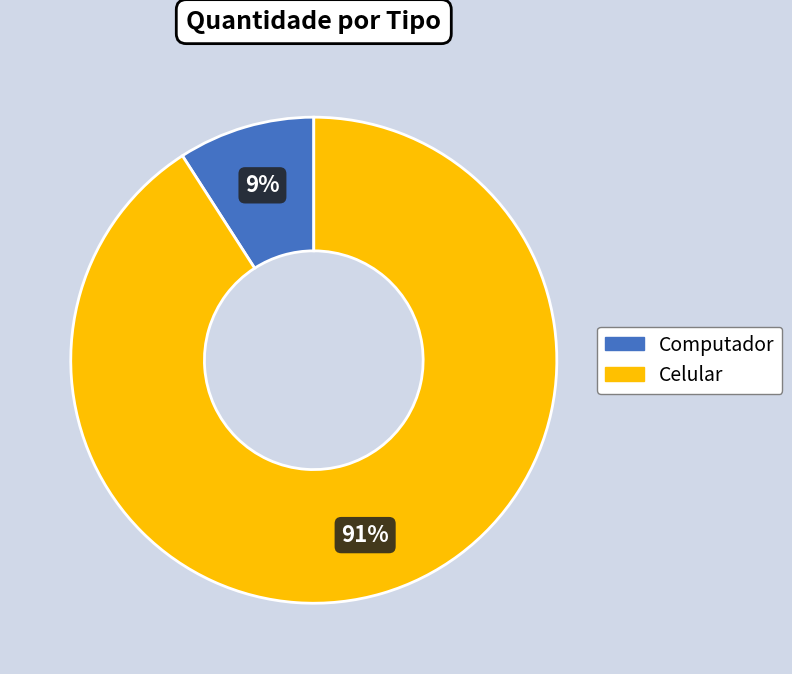

Which slice is the smallest?

Computador